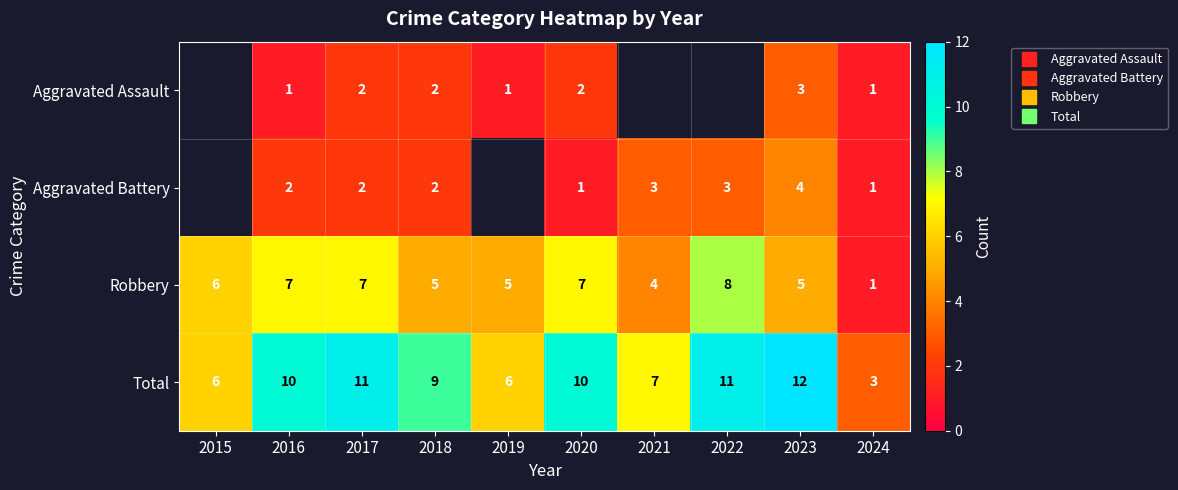

Which has a higher value, 2016 or 2022?

2022